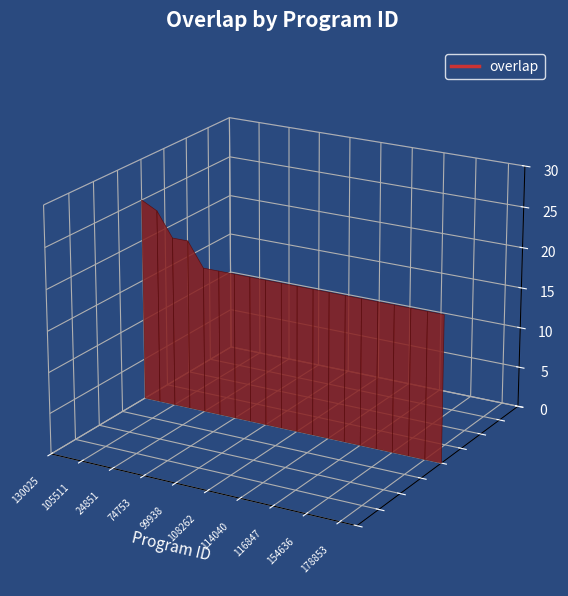

Count the number of data series in this chart.

1